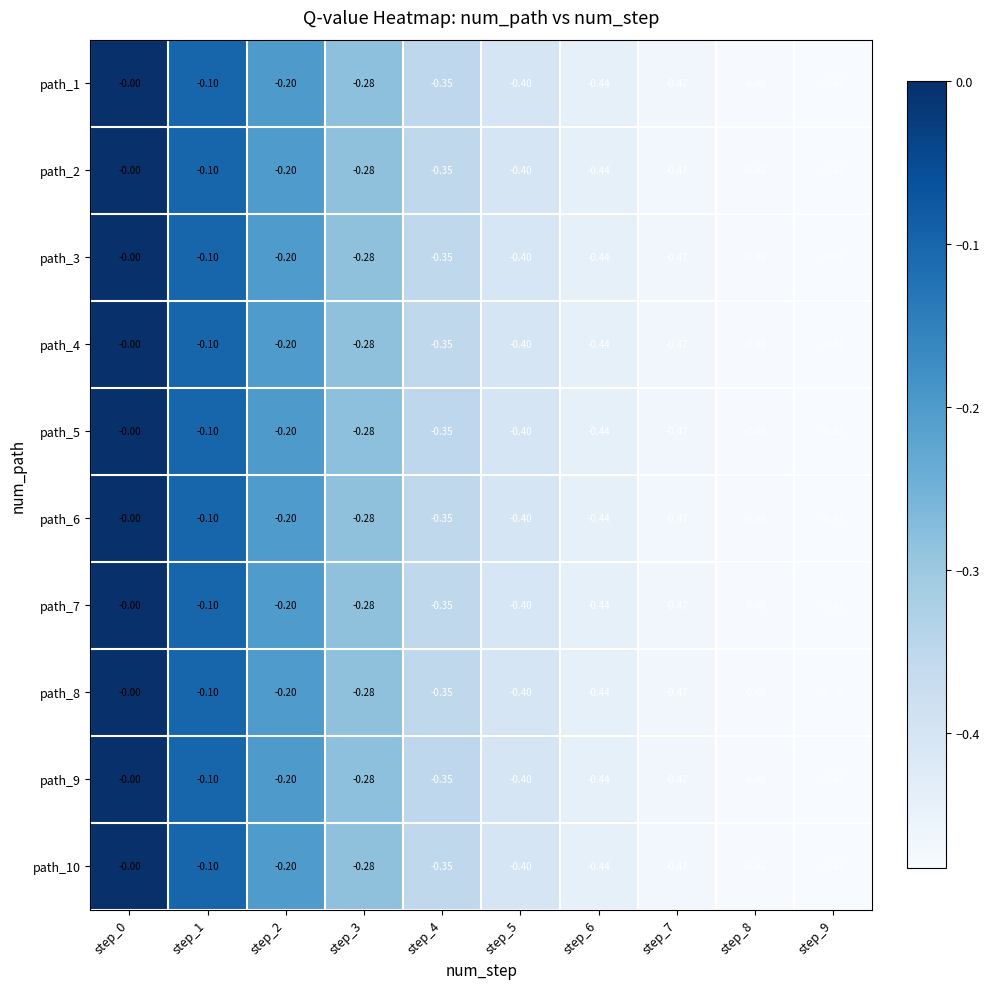

Count the number of categories in the chart.

10